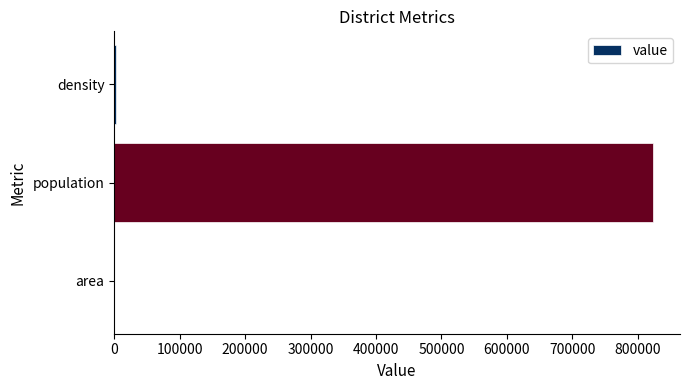

Which has a higher value, density or population?

population